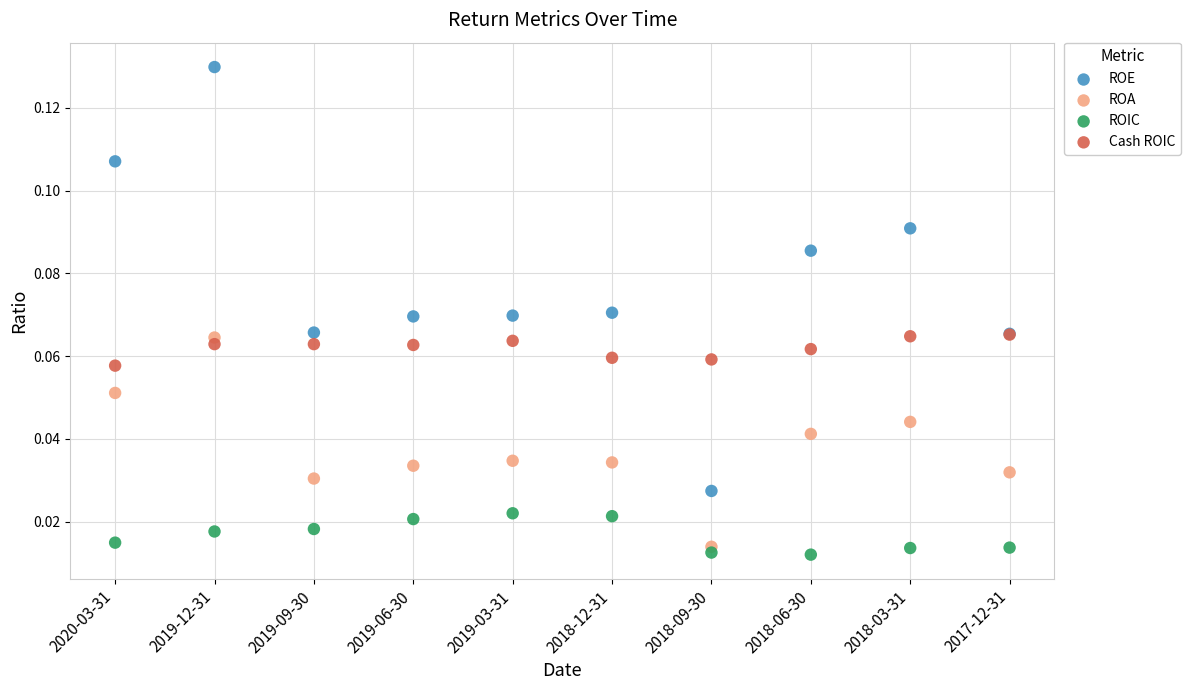

Which series contains the highest Y value?

ROE